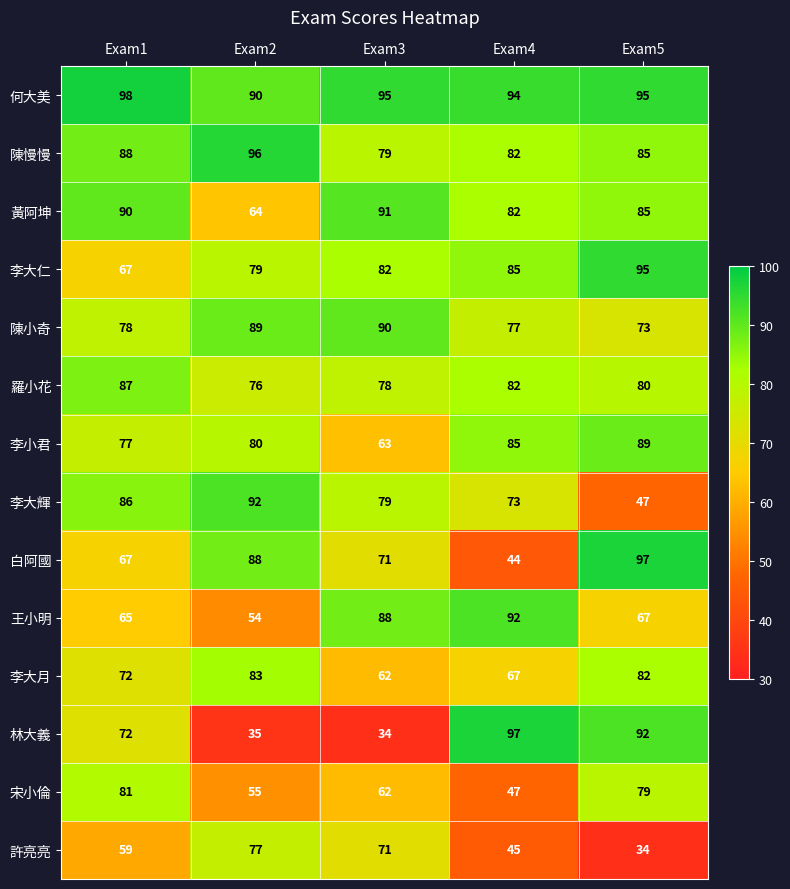

What is the total value across all series at Exam4?

1052